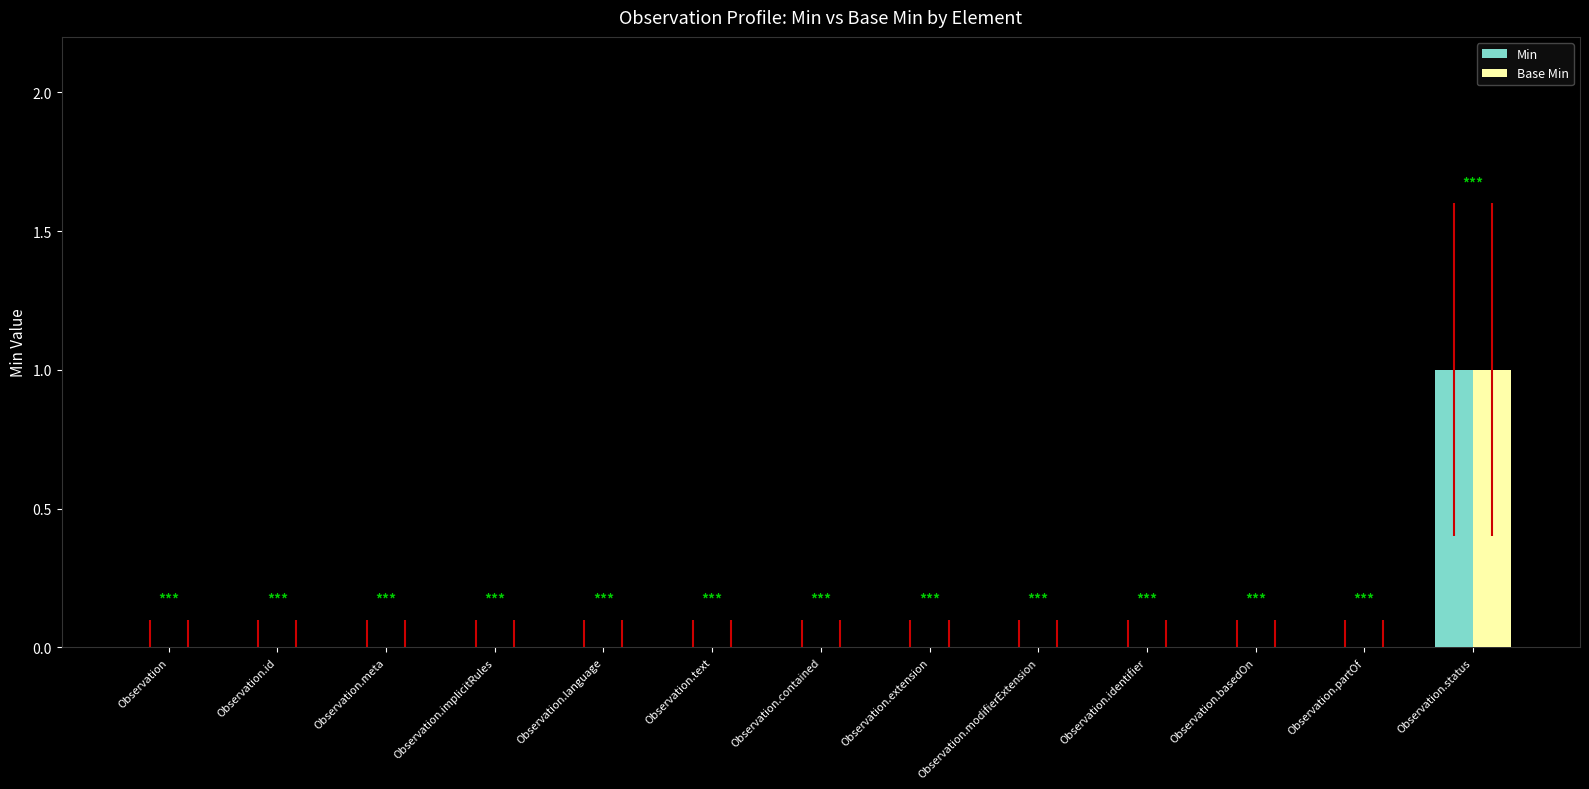

How many distinct data groups are displayed?

2